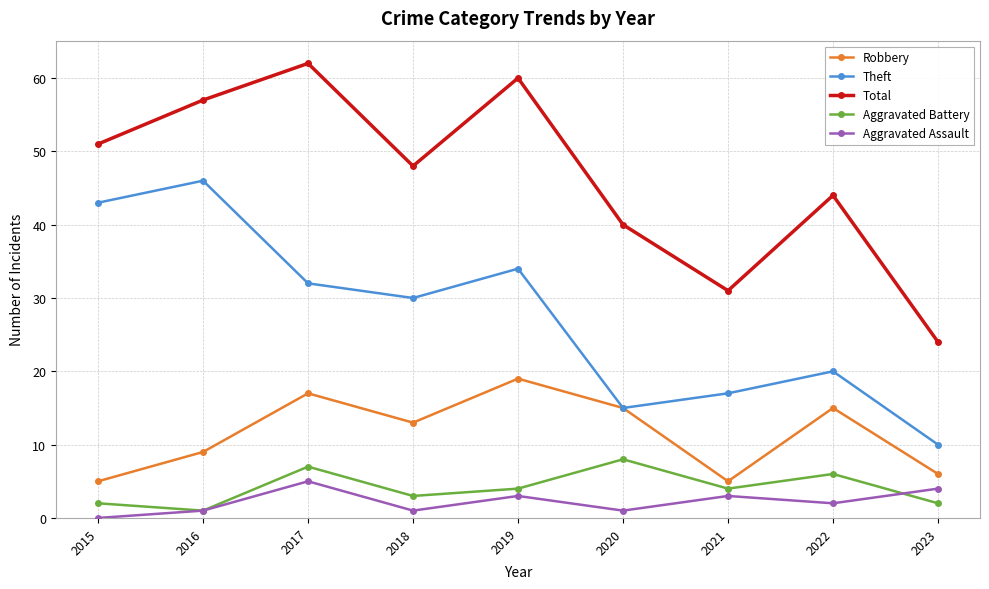

What is the difference between the second highest and second lowest values in the Robbery series?

12